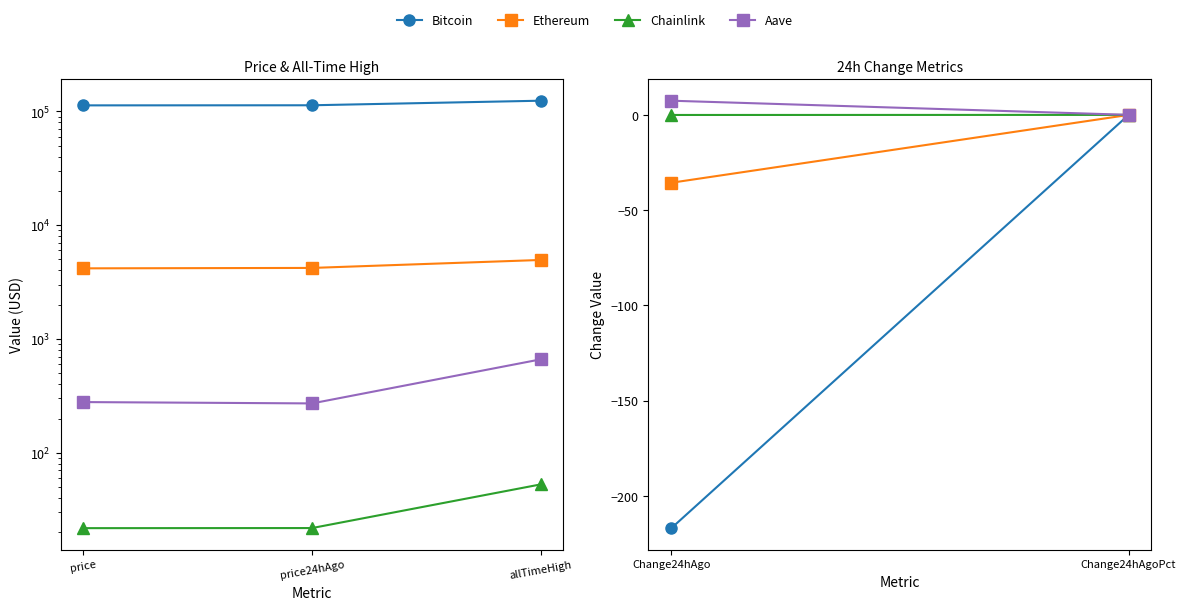

Which has a higher value, Change24hAgoPct or Change24hAgo?

Change24hAgoPct